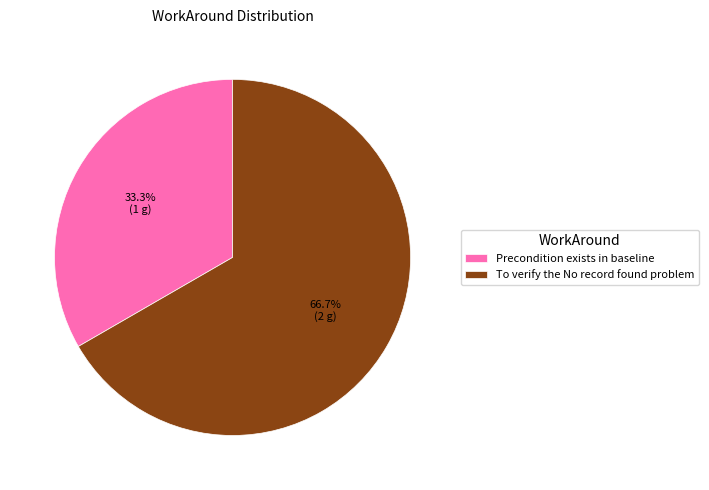

Rank the categories by value from highest to lowest.

To verify the No record found problem, Precondition exists in baseline